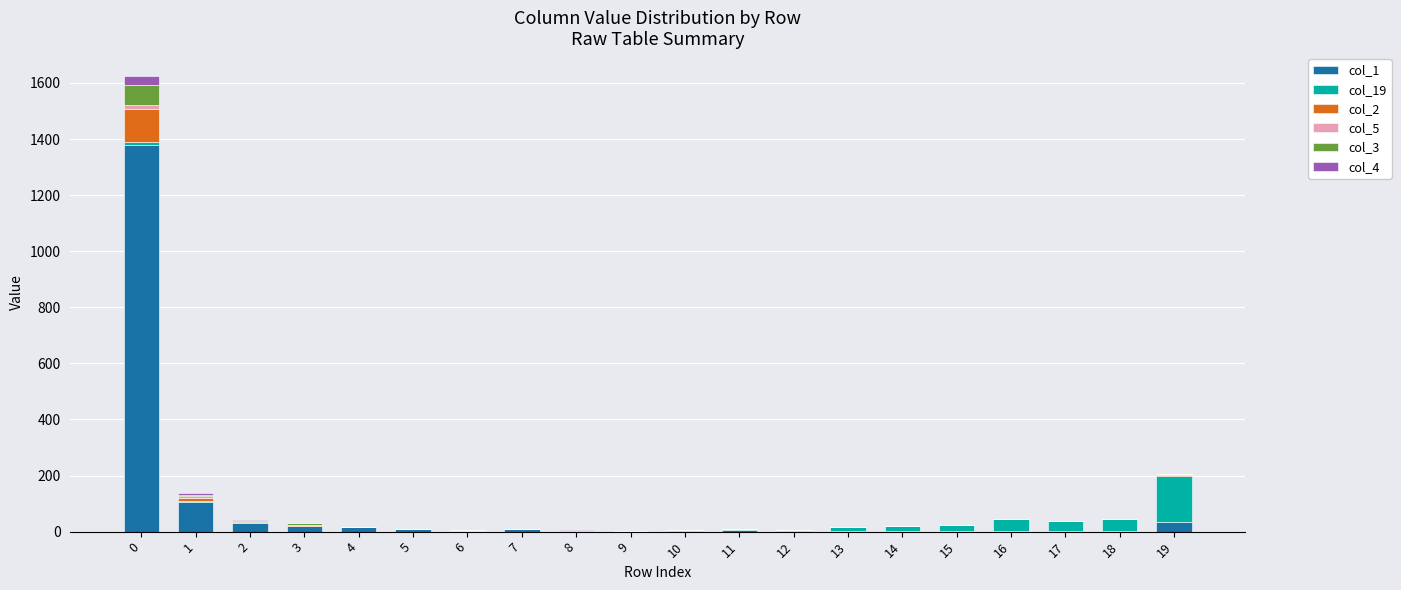

Rank the categories by col_5 value from highest to lowest.

0, 1, 3, 6, 2, 4, 7, 19, 5, 8, 9, 10, 11, 12, 13, 14, 15, 16, 17, 18